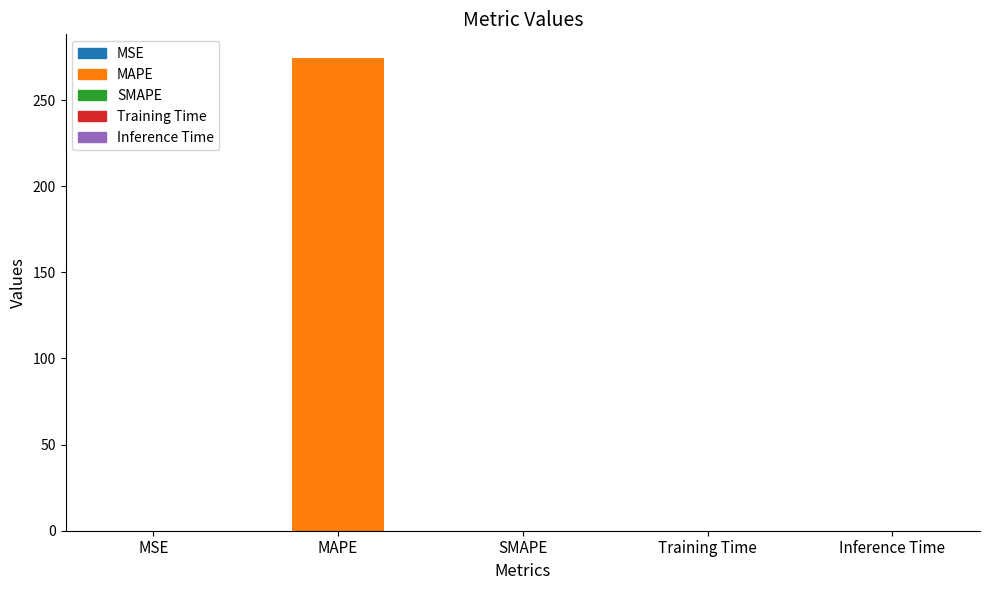

The value at MSE is 0.1. True or false?

False